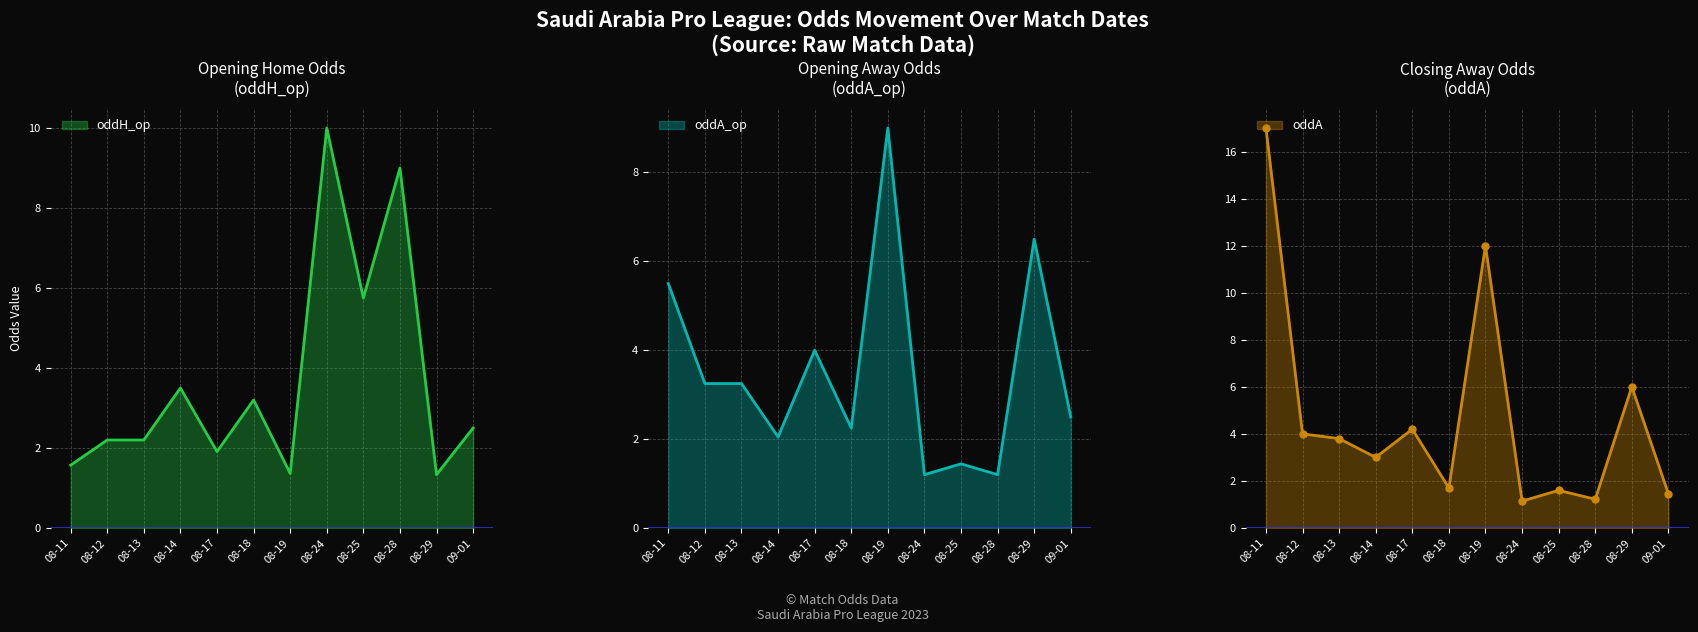

Is it true that oddH_op equals 1.6 at 08-11?

True